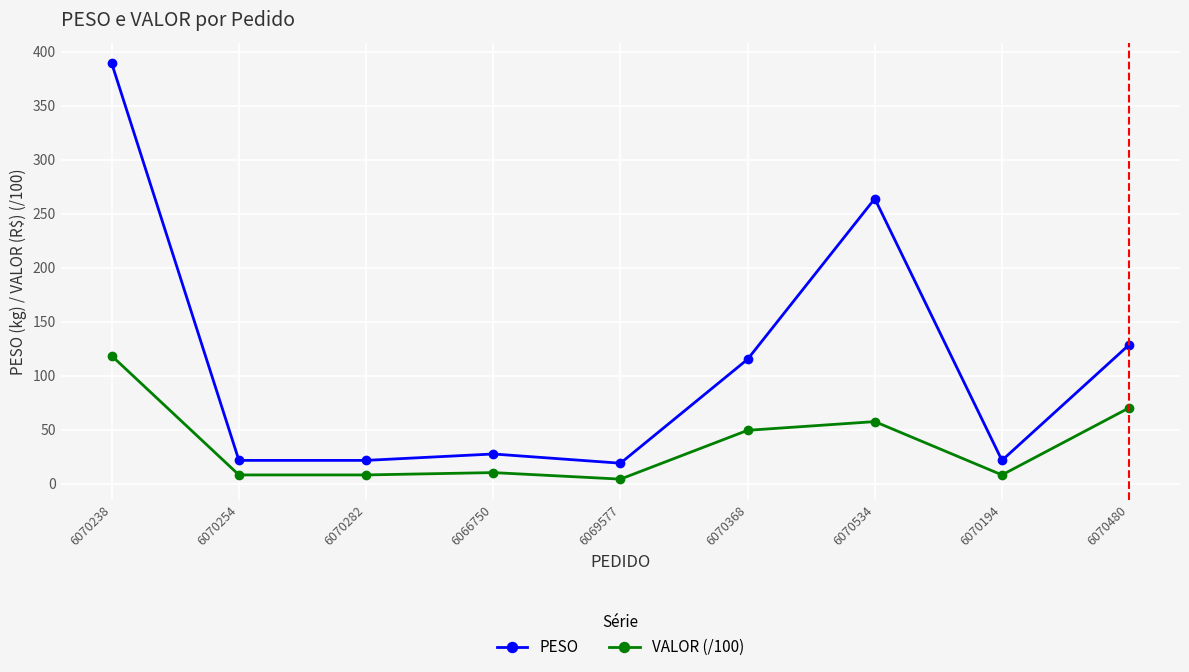

What is the difference between the PESO values at 6070254 and 6070368?

93.6